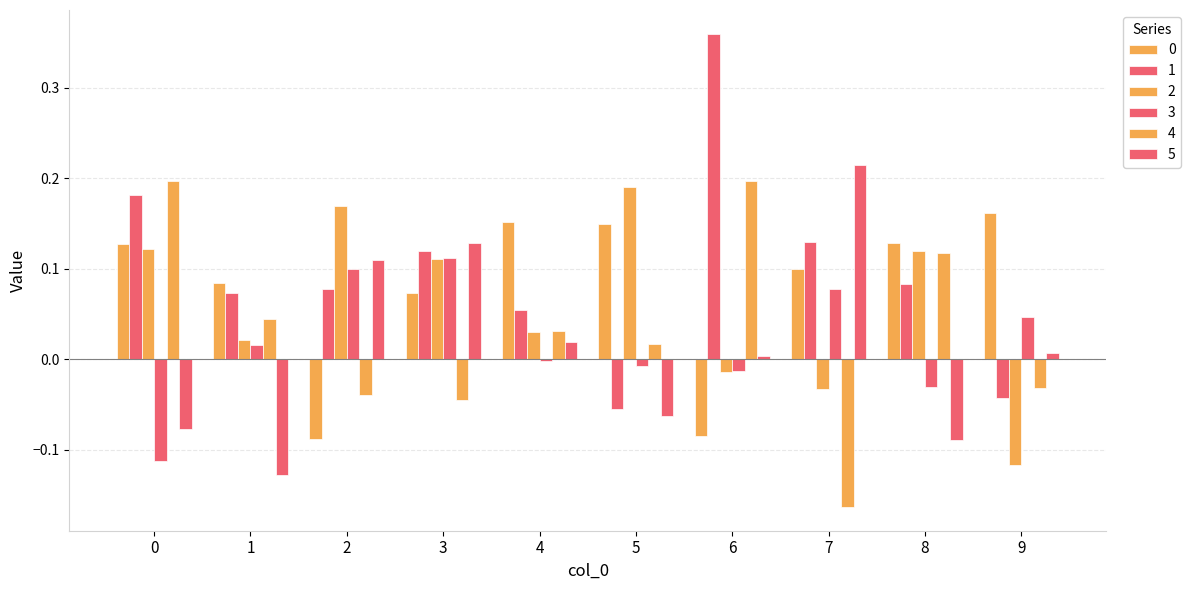

Reading left to right, list all the values displayed in this chart.

0: 0.1	0.1	-0.1	0.1	0.2	0.1	-0.1	0.1	0.1	0.2
1: 0.2	0.1	0.1	0.1	0.1	-0.1	0.4	0.1	0.1	-0.0
2: 0.1	0.0	0.2	0.1	0.0	0.2	-0.0	-0.0	0.1	-0.1
3: -0.1	0.0	0.1	0.1	-0.0	-0.0	-0.0	0.1	-0.0	0.0
4: 0.2	0.0	-0.0	-0.0	0.0	0.0	0.2	-0.2	0.1	-0.0
5: -0.1	-0.1	0.1	0.1	0.0	-0.1	0.0	0.2	-0.1	0.0